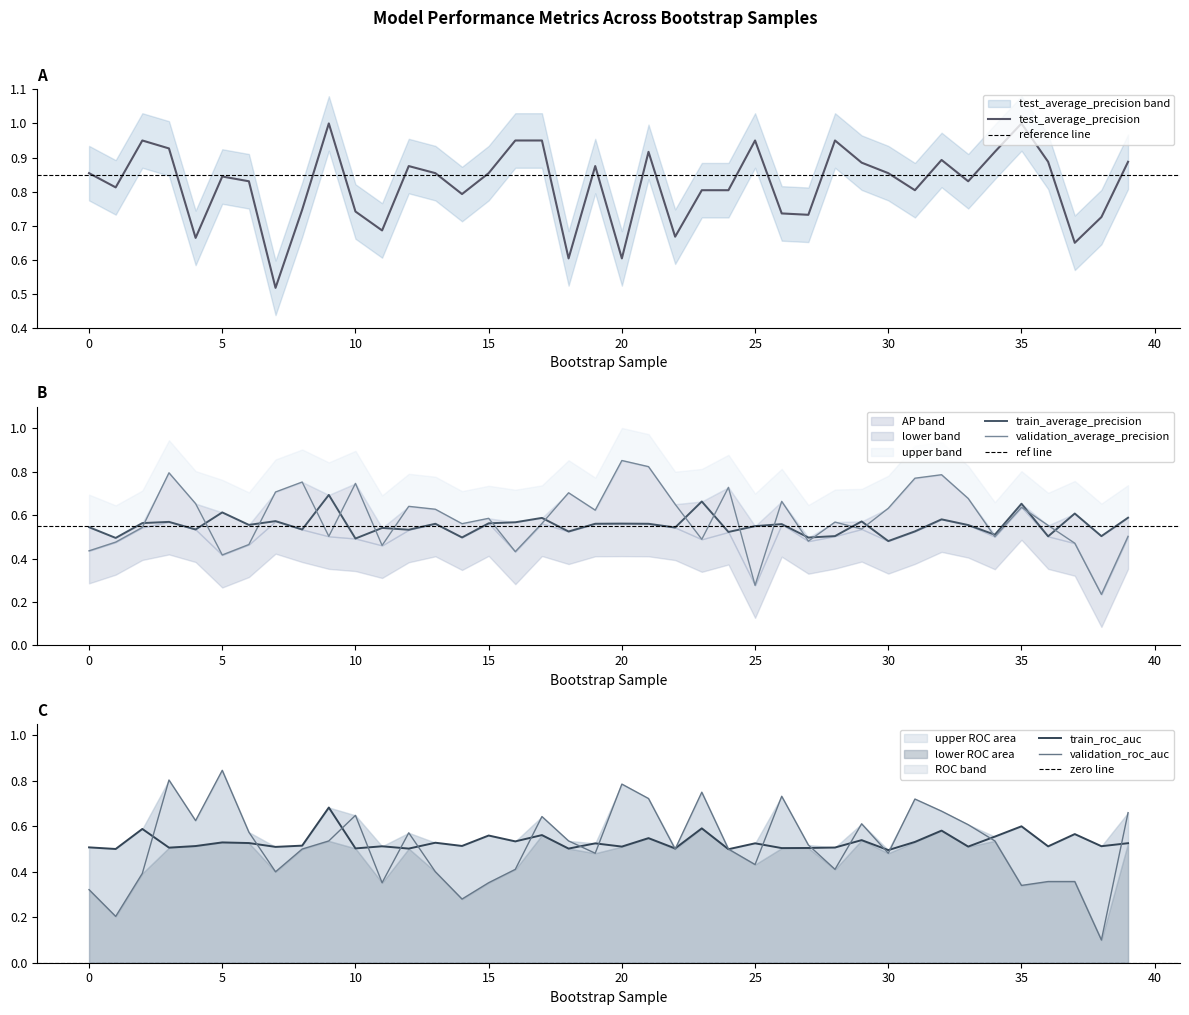

What is the average value of the train_average_precision series?

0.6